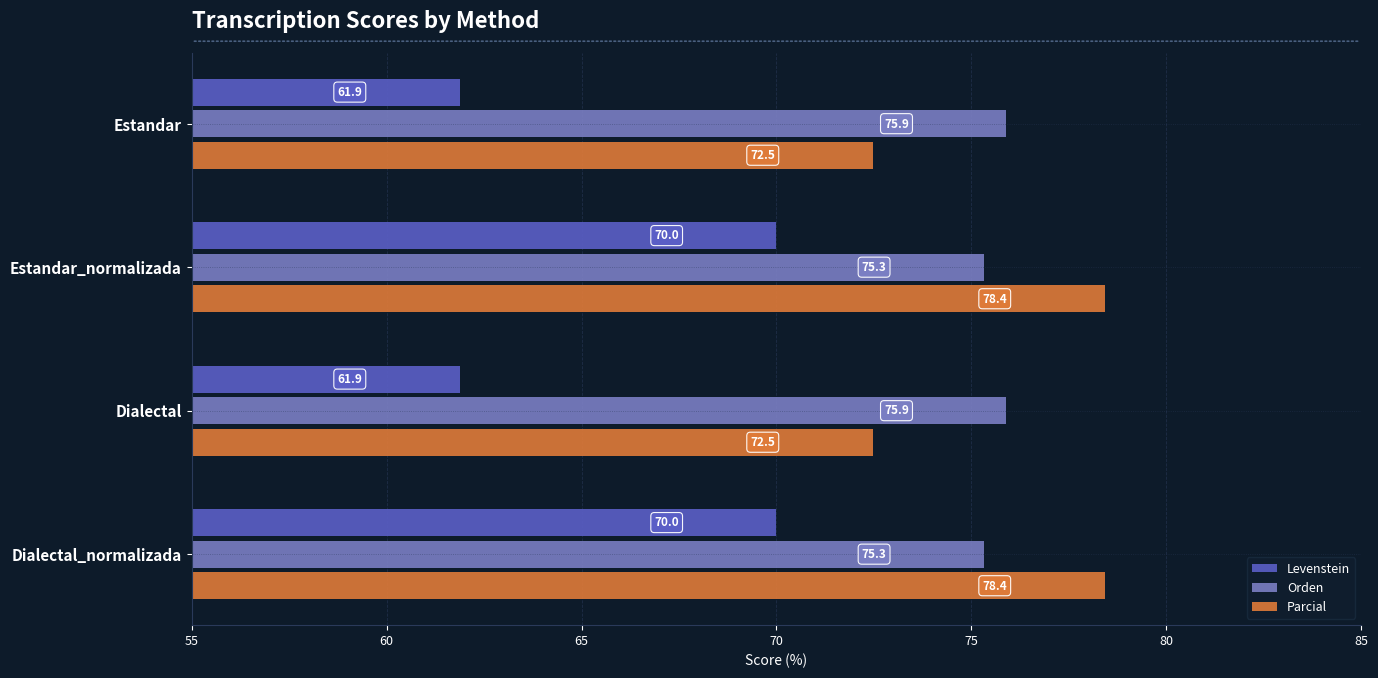

How many Orden values are between 75 and 76?

4